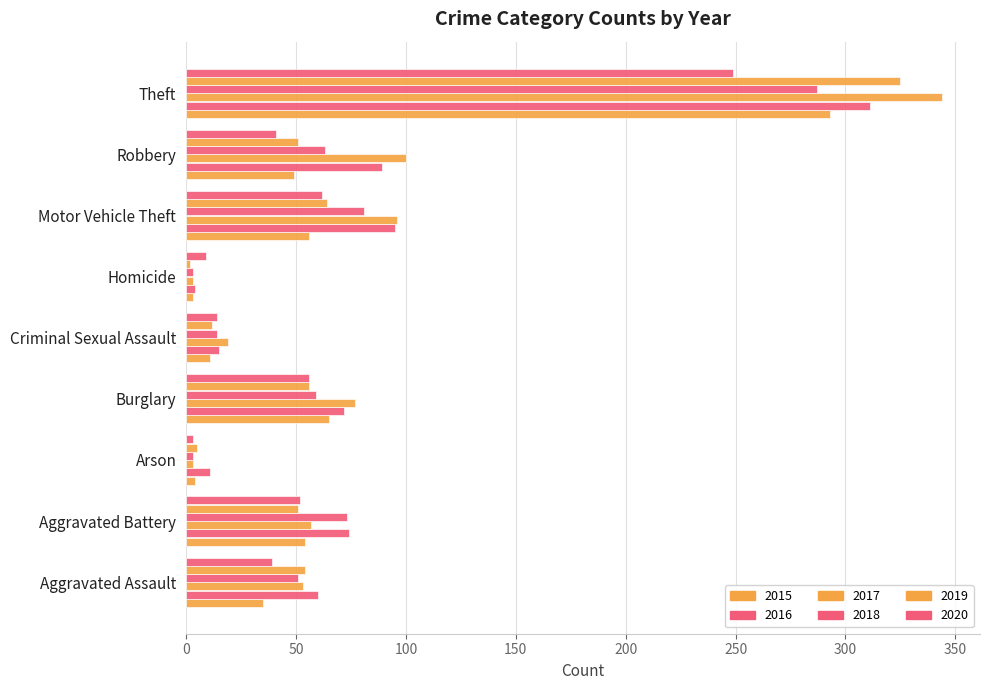

How many data points does each series have?

9